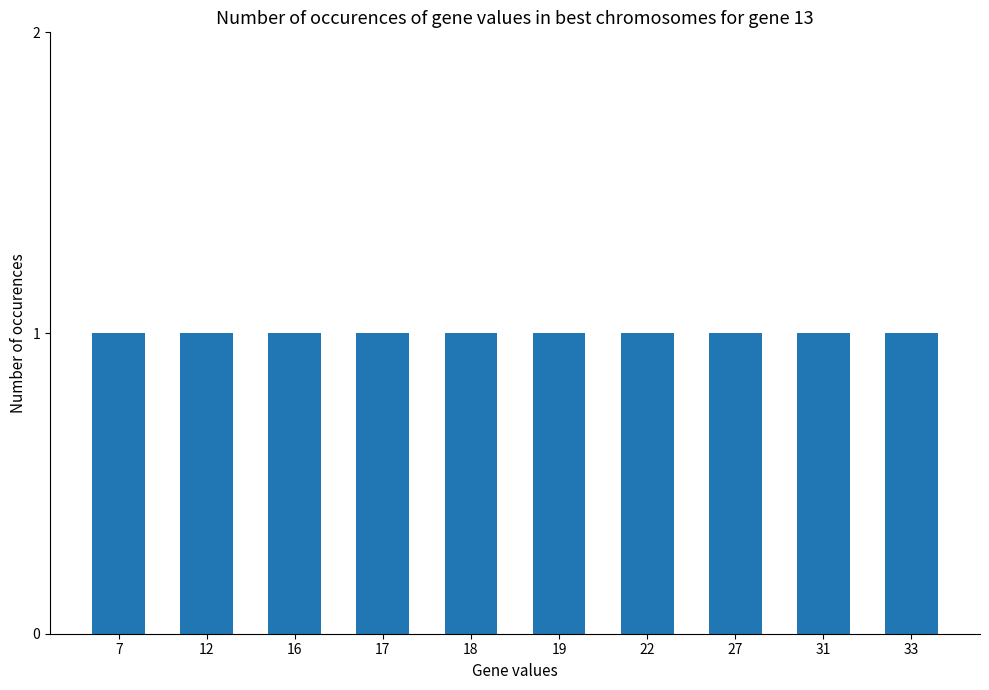

How many values are below 19?

5